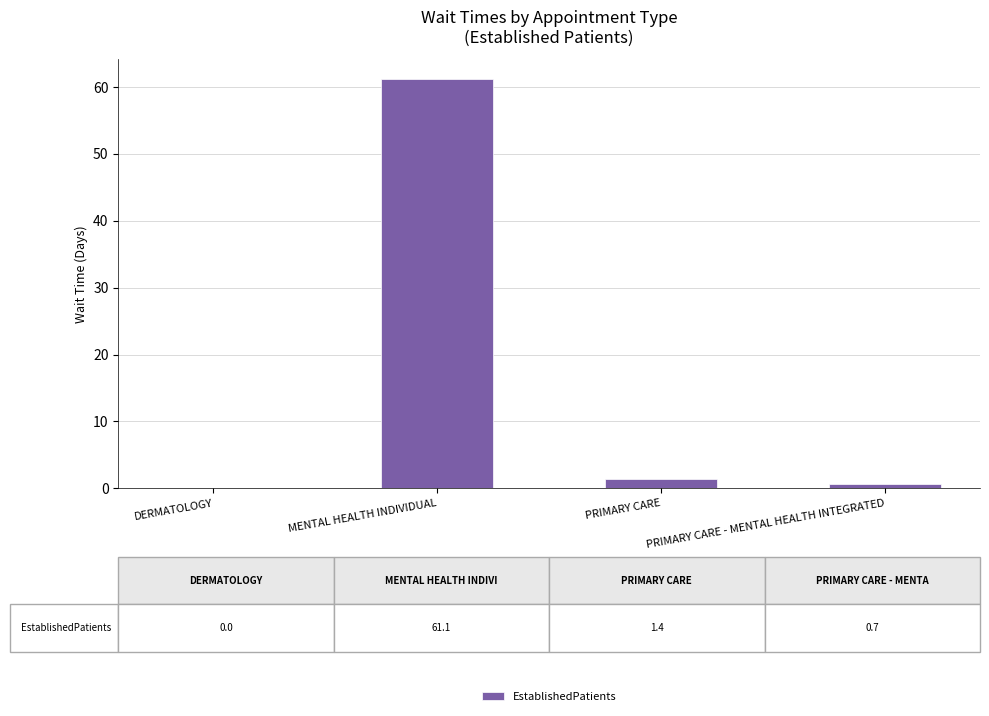

What is the change in value from DERMATOLOGY to MENTAL HEALTH INDIVIDUAL?

+61.1